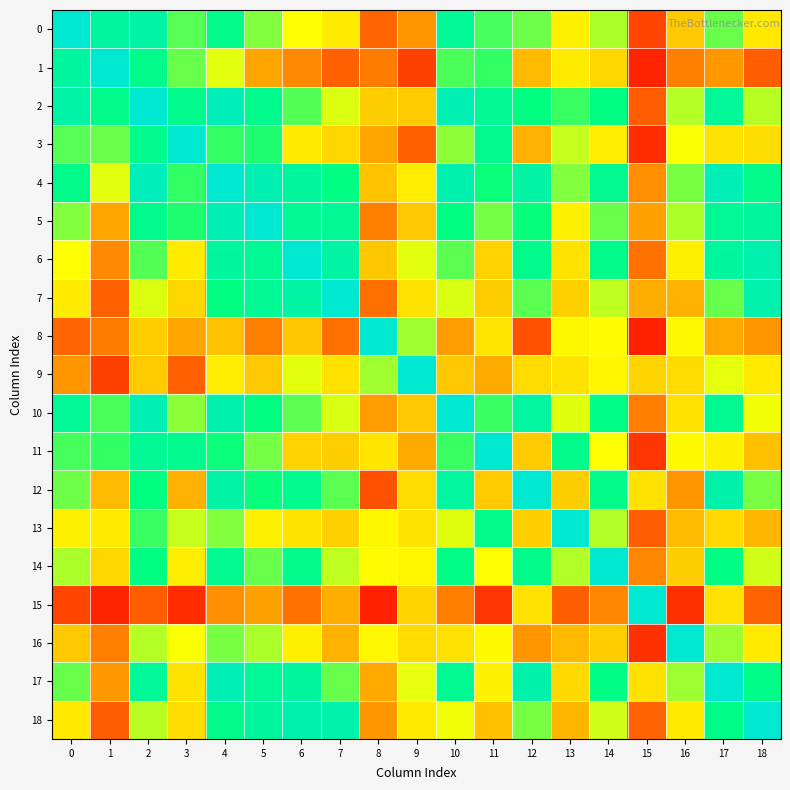

Rank the series by their maximum value, from lowest to highest.

0, 1, 2, 3, 4, 5, 6, 7, 8, 9, 10, 11, 12, 13, 14, 15, 16, 17, 18